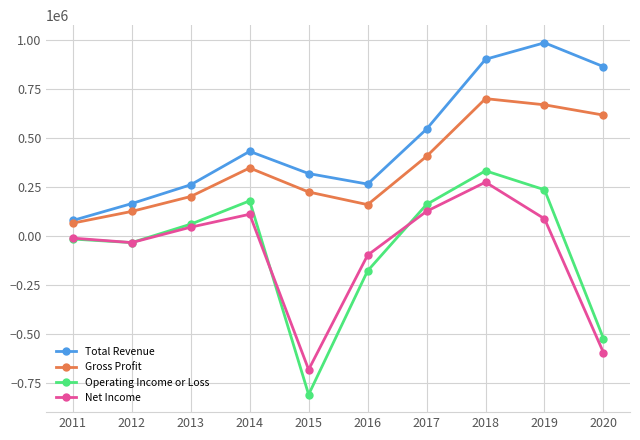

How many lines are shown in the chart?

4